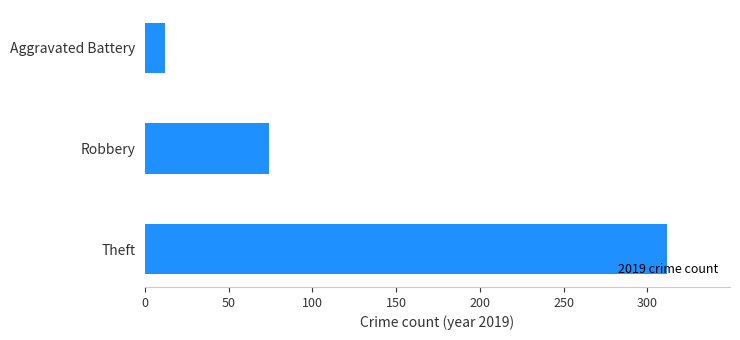

Count the values in the range 12 to 312.

3